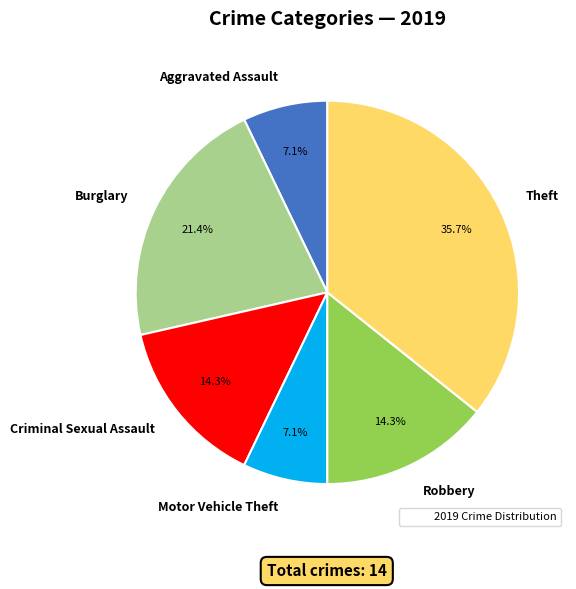

Approximately how many times larger is the value at Criminal Sexual Assault compared to Motor Vehicle Theft?

2.0